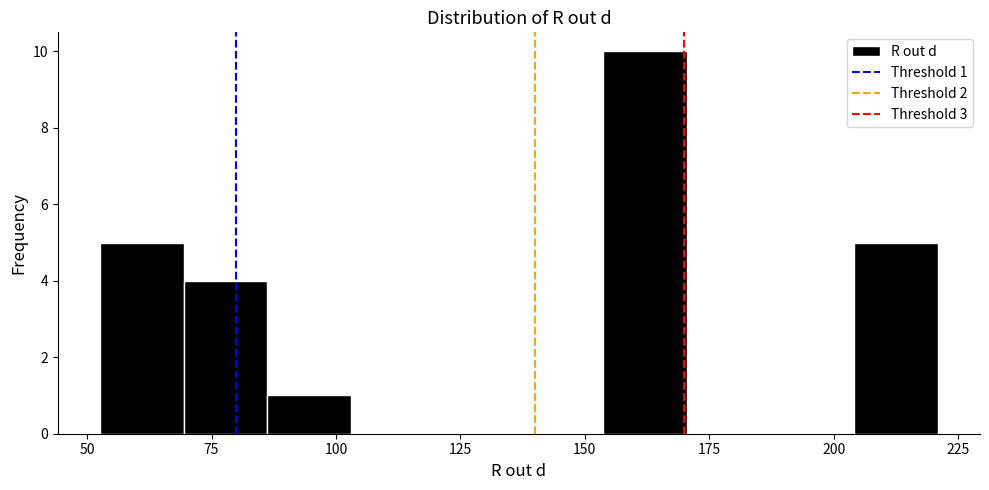

Read against the x-axis, roughly where is the centre of the tallest bar?

160